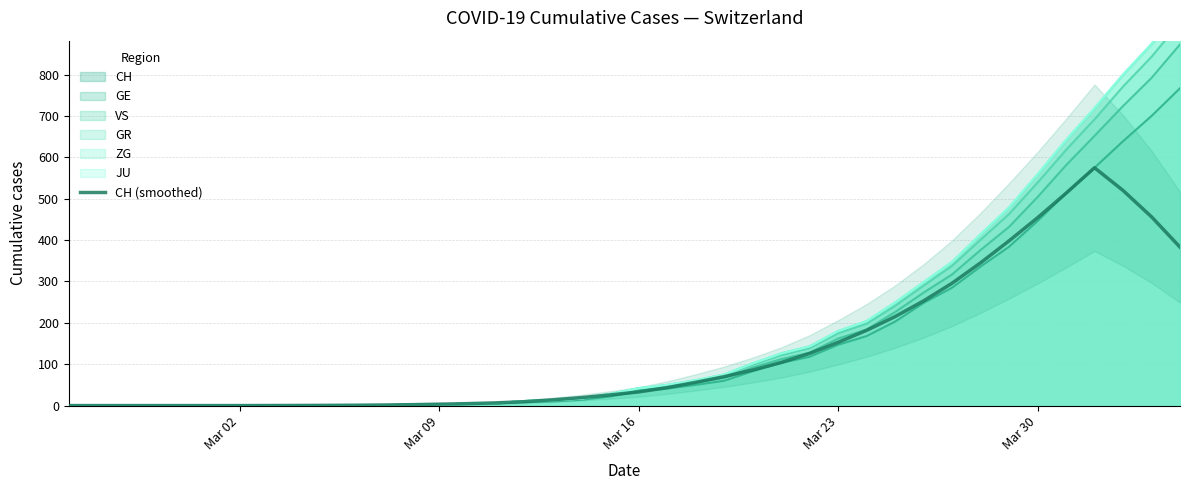

What is the maximum value for GE?

873.0